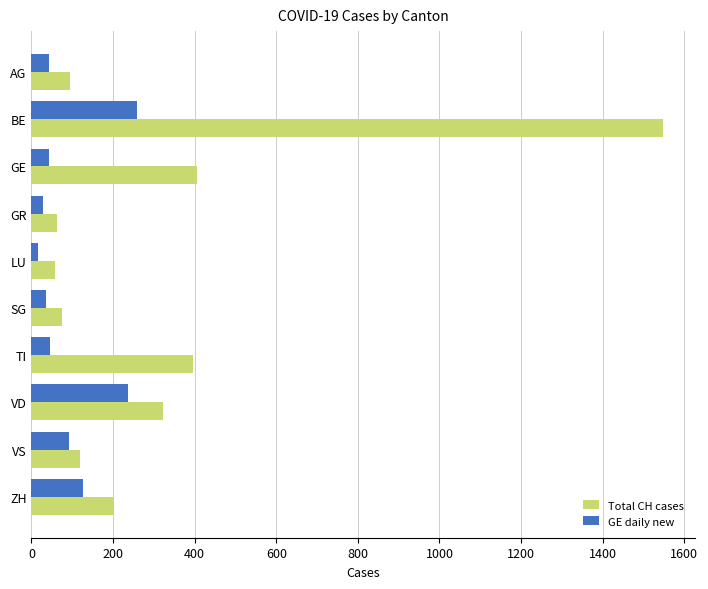

At which label is GE daily new closest to 137?

ZH